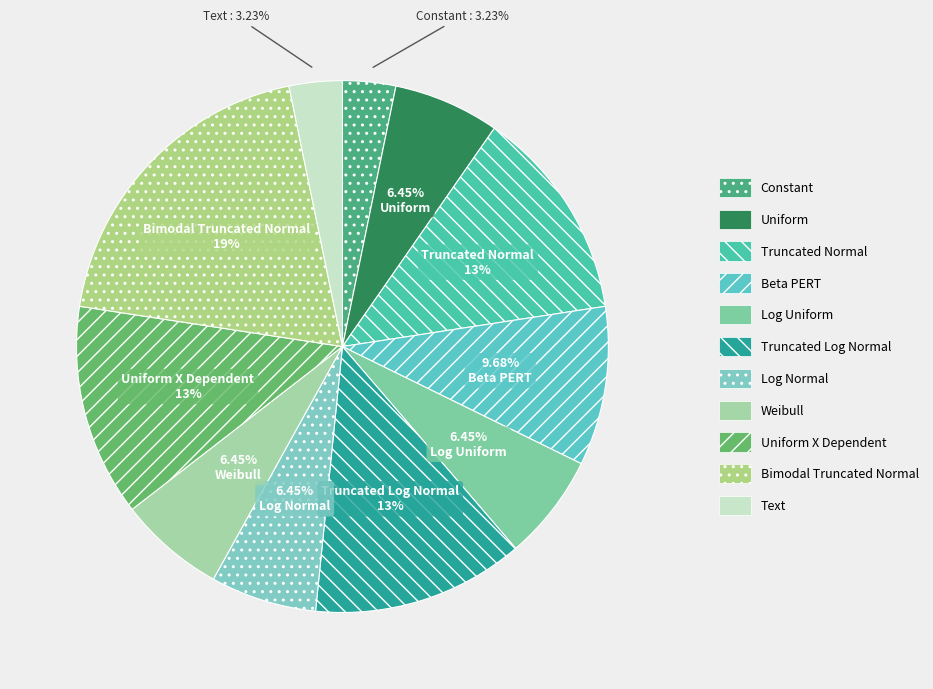

What is the change in value from Uniform to Truncated Normal?

+2